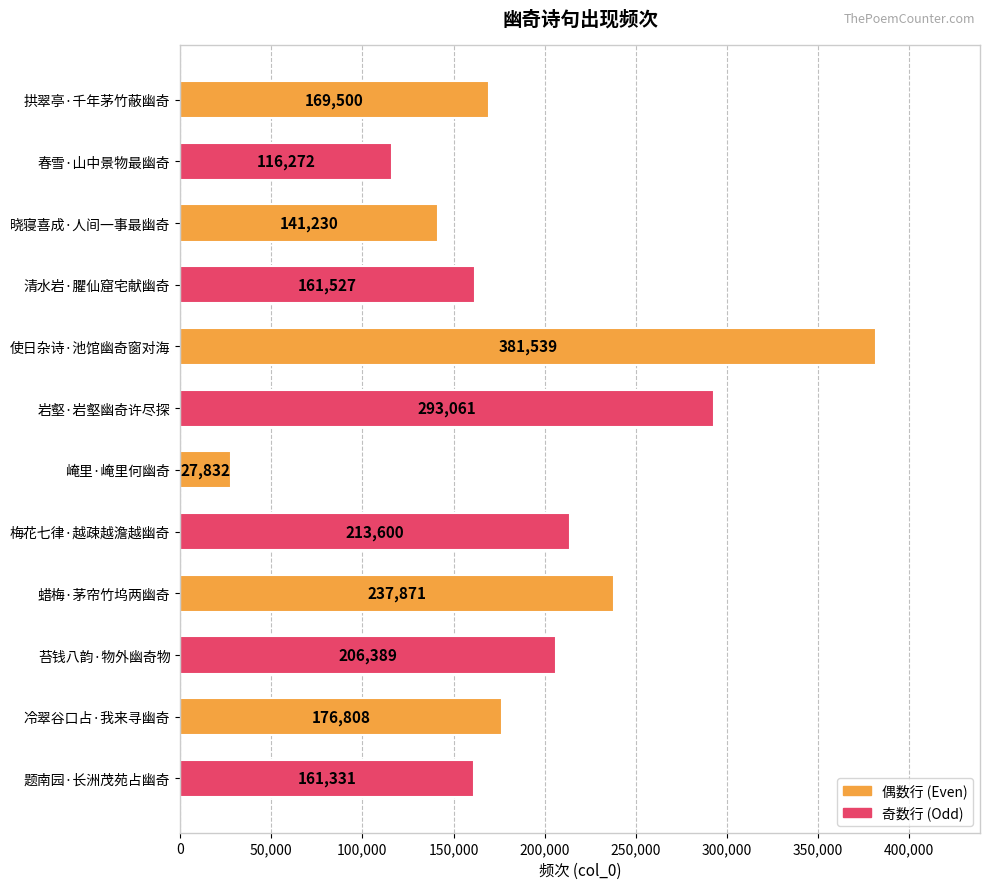

The chart shows a value of 234445 at 冷翠谷口占·我来寻幽奇. True or false?

False